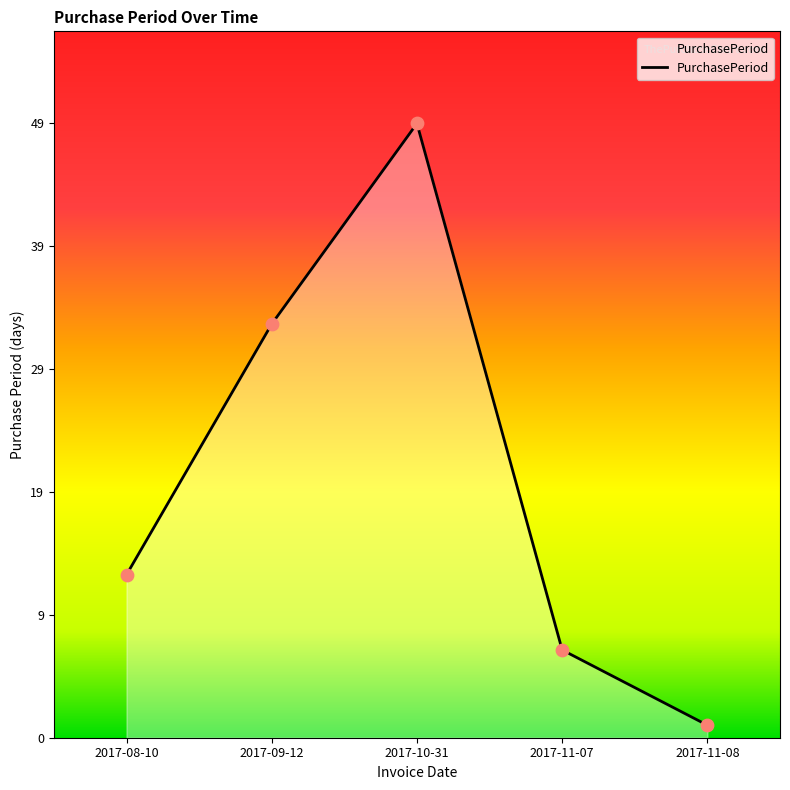

What is the ratio of the value at 2017-08-10 to the value at 2017-11-07?

1.9